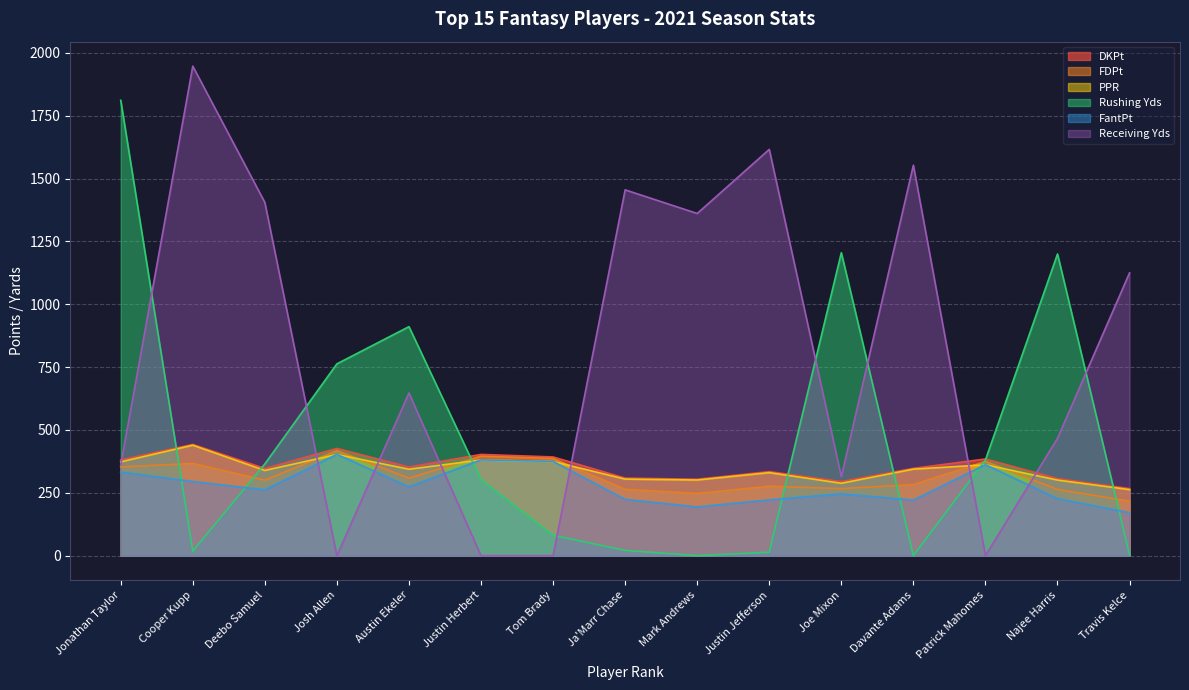

What is the sum of all DKPt values?

5293.0